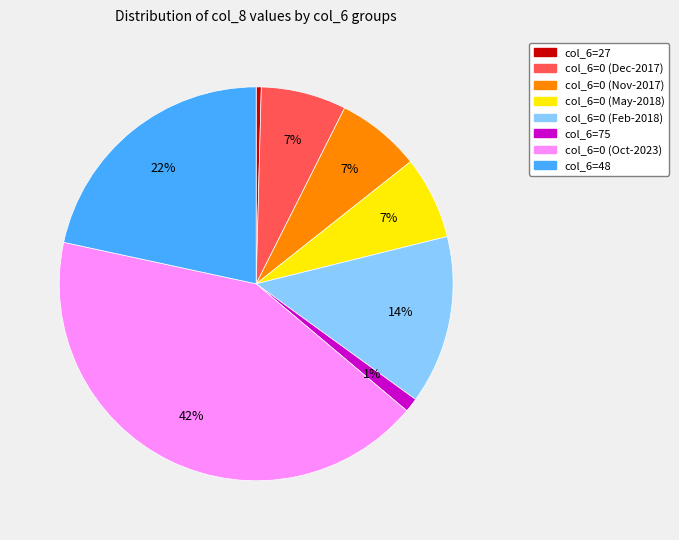

Count the number of slices in the pie.

8